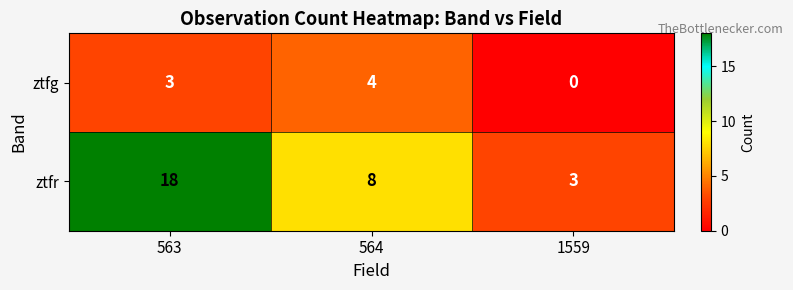

What is the spread (max minus min) of values at 563?

15